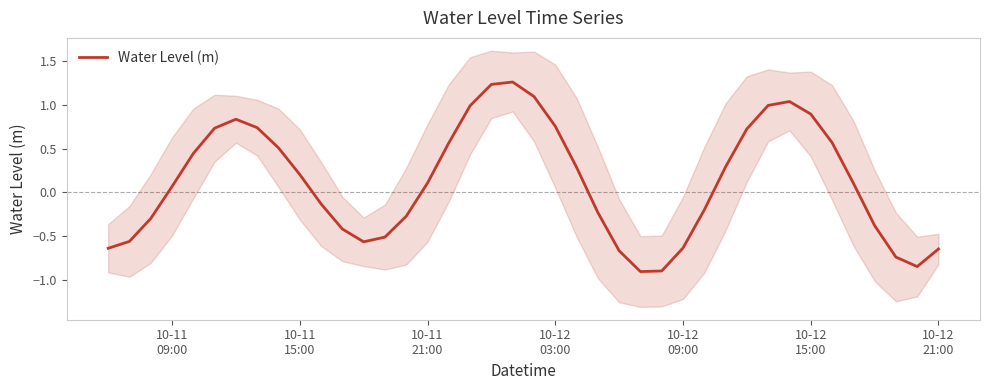

Reading left to right, what are all the values shown in this chart?

-0.6	-0.6	-0.3	0.1	0.4	0.7	0.8	0.7	0.5	0.2	-0.1	-0.4	-0.6	-0.5	-0.3	0.1	0.6	1.0	1.2	1.3	1.1	0.8	0.3	-0.2	-0.7	-0.9	-0.9	-0.6	-0.2	0.3	0.7	1.0	1.0	0.9	0.6	0.1	-0.4	-0.7	-0.8	-0.6